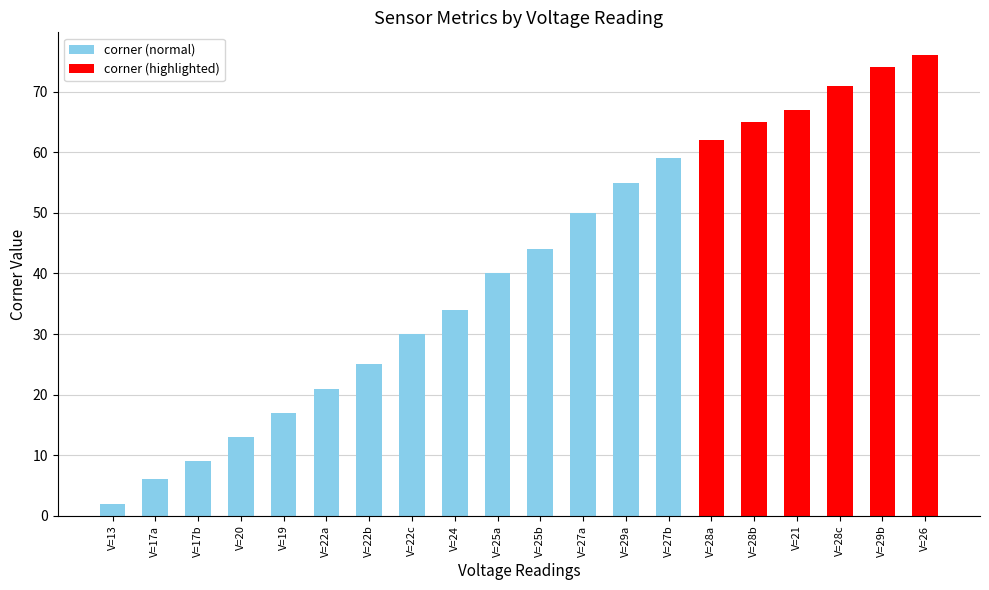

Which label corresponds to the largest value in the chart?

V=26